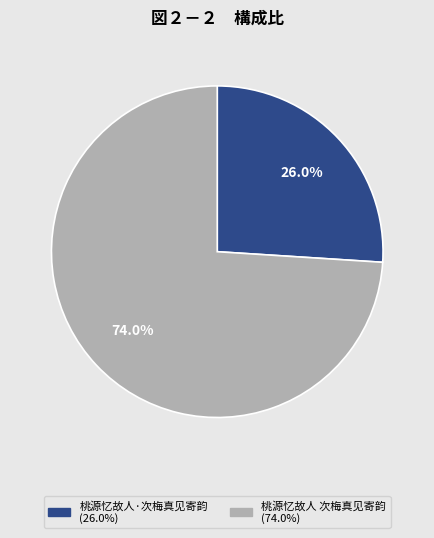

Is 桃源忆故人 次梅真见寄韵 the majority of the pie?

Yes